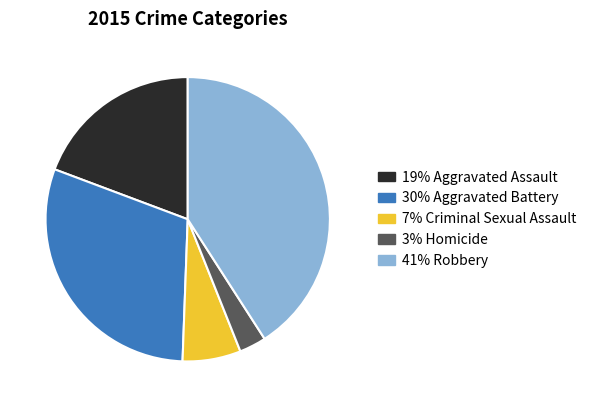

Does any single category account for the majority?

No